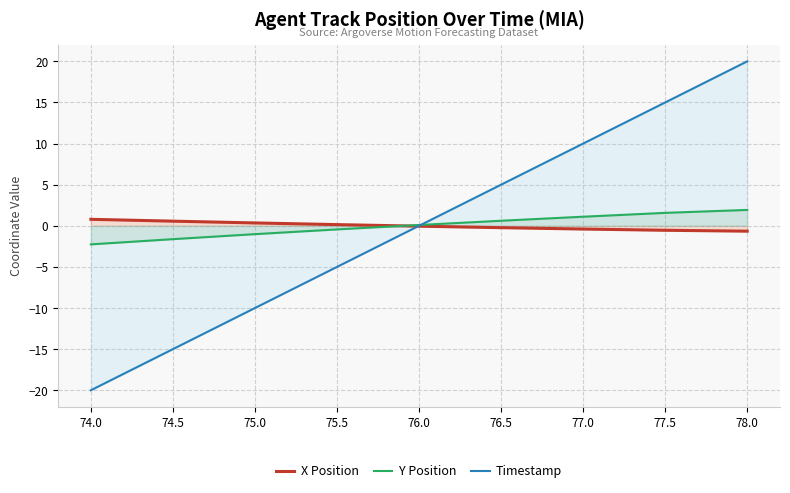

True or false: X Position and Y Position intersect in this chart.

True